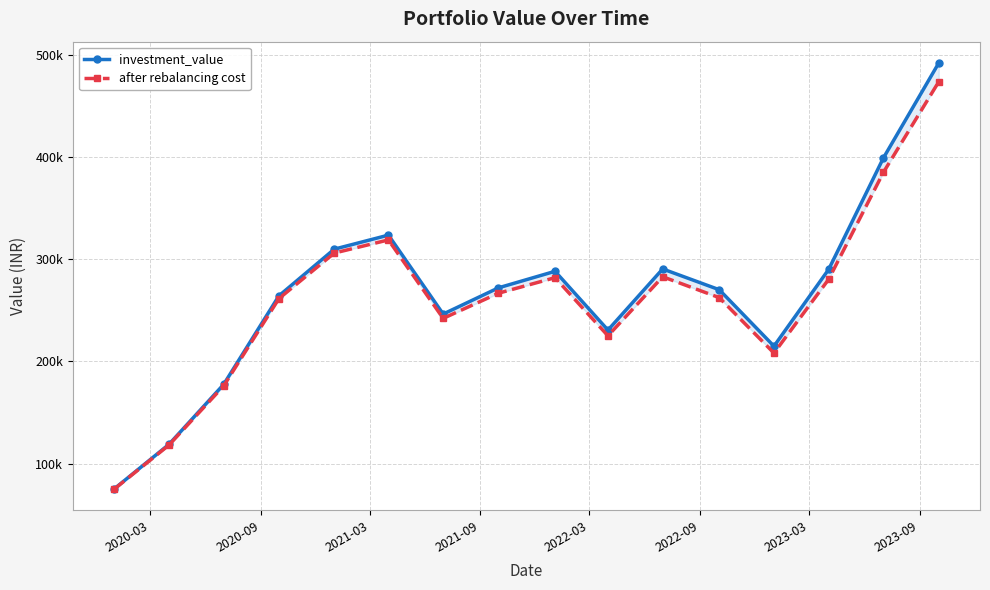

At 2022-09, list the series in order from largest to smallest.

investment_value, after rebalancing cost